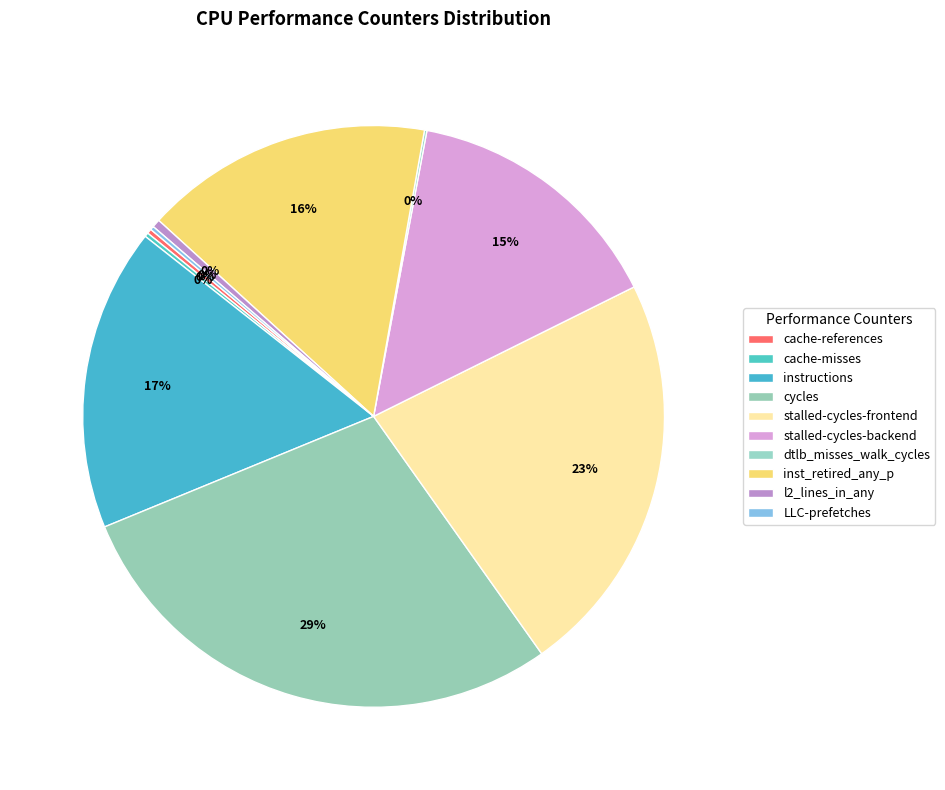

Rank the categories by value from highest to lowest.

cycles, stalled-cycles-frontend, instructions, inst_retired_any_p, stalled-cycles-backend, l2_lines_in_any, cache-references, cache-misses, LLC-prefetches, dtlb_misses_walk_cycles